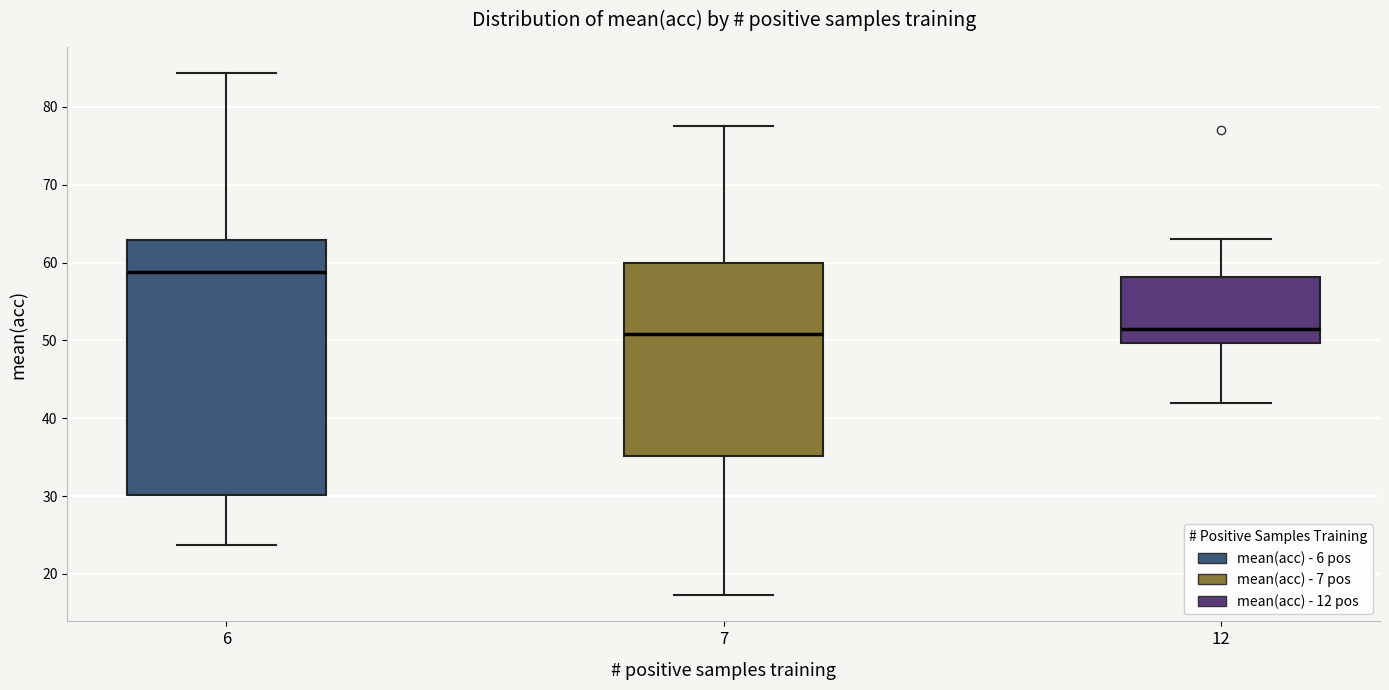

Where is the upper edge of the box at x = 6 on the y-axis? The values are not printed on the chart, so give them approximately, as read against the axis.

63